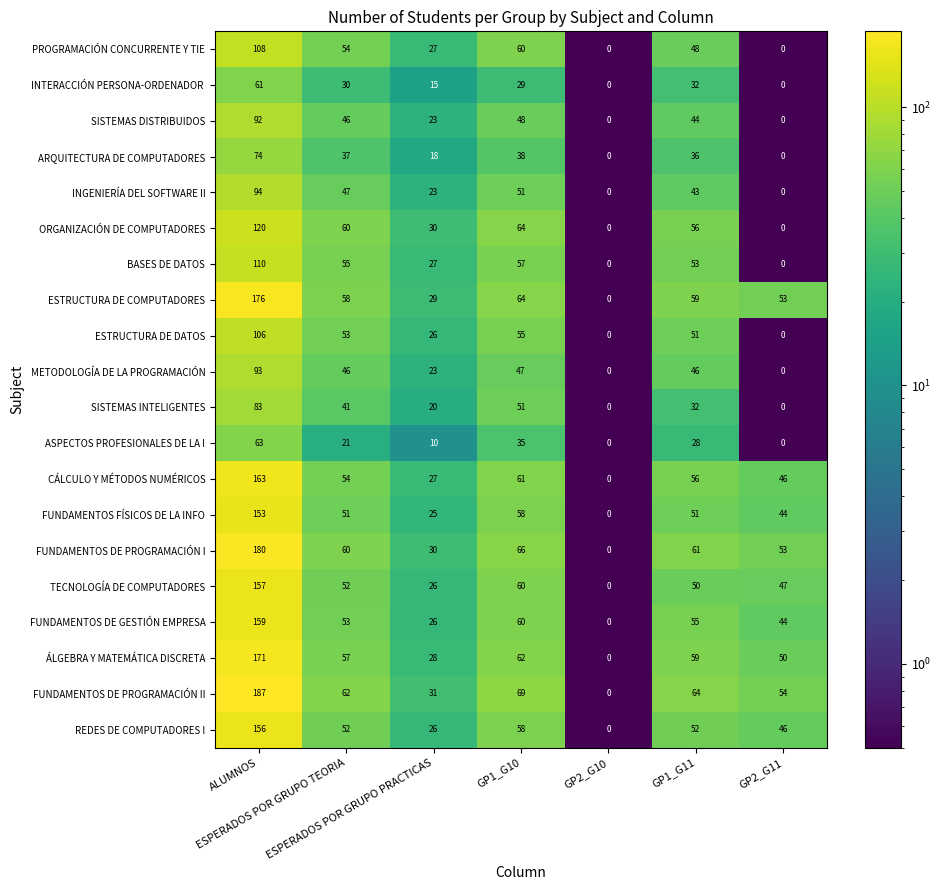

How many categories are shown in the chart?

7